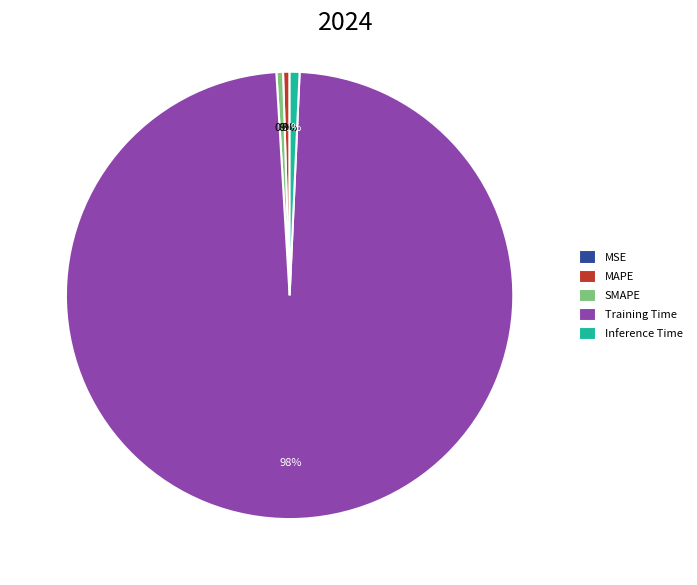

Which has a higher value, MAPE or Training Time?

Training Time